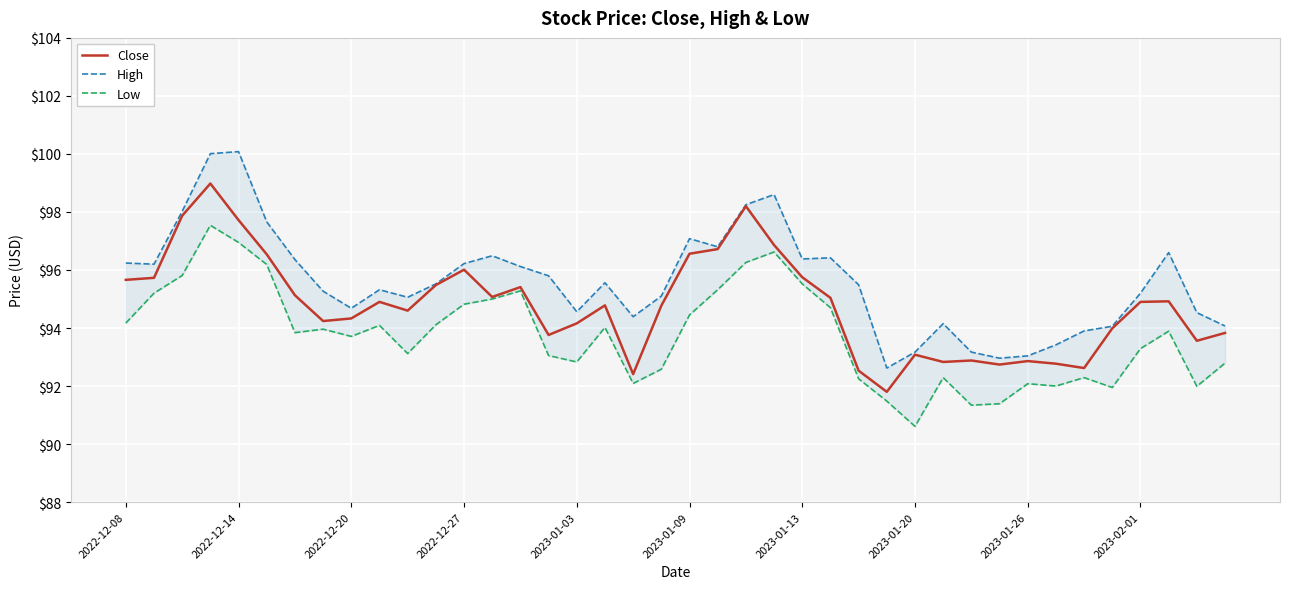

What is the smallest value displayed?

90.6